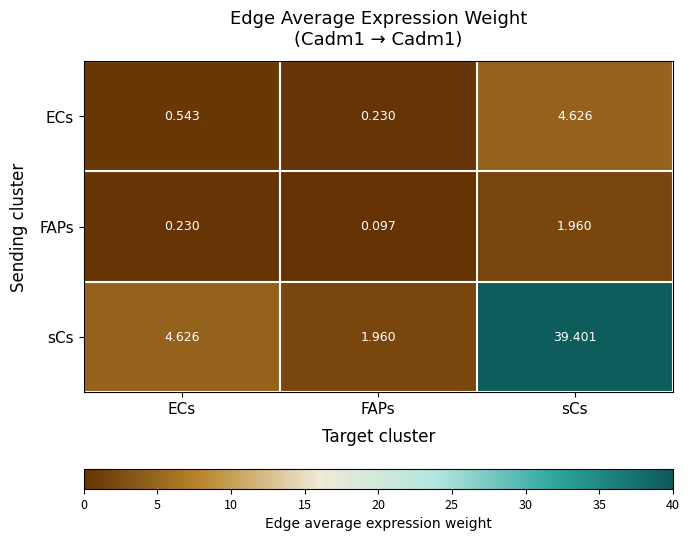

List the series in order of their peak value, lowest first.

FAPs, ECs, sCs